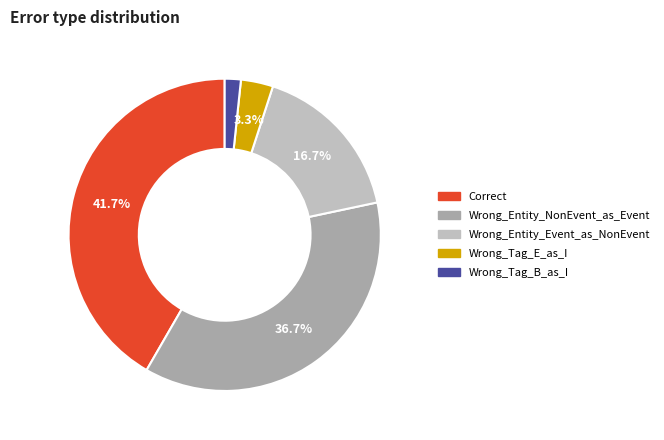

To the nearest percent, what percentage of the pie is Wrong_Tag_B_as_I?

2%